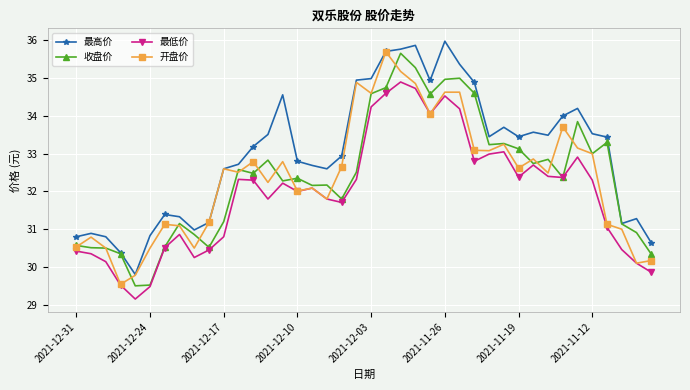

What is the minimum value for 最高价?

29.8